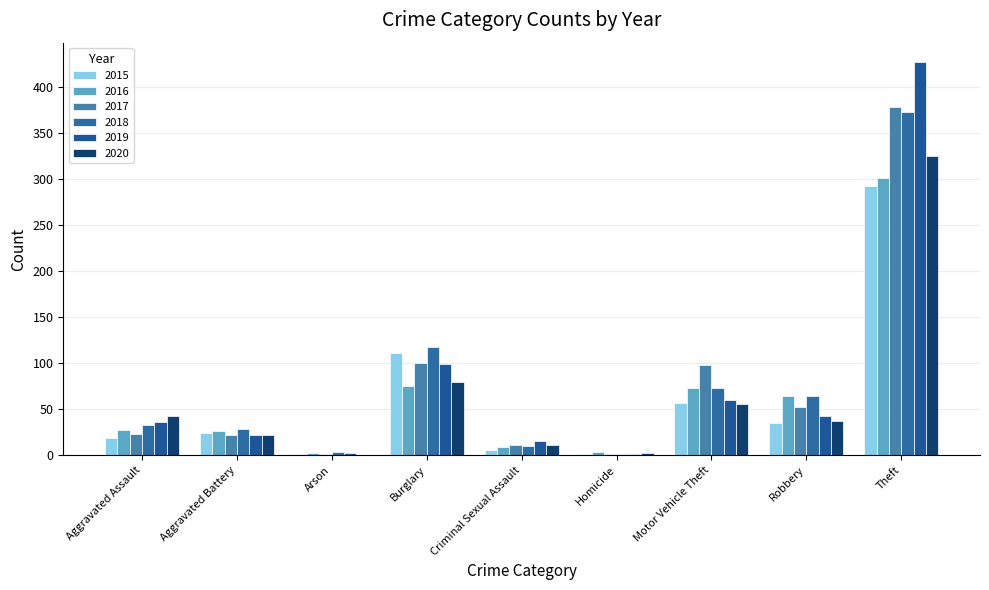

At how many categories does at least one series exceed 376?

1